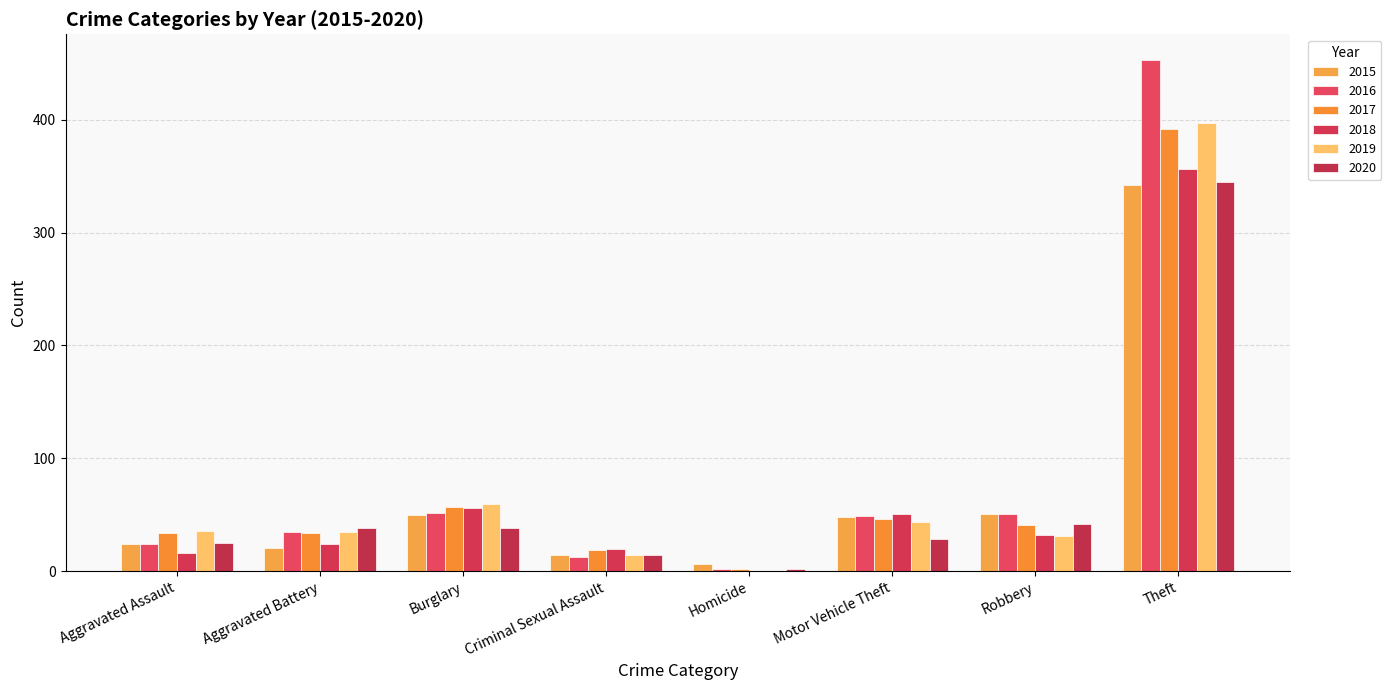

What is the difference between the 2015 values at Robbery and Motor Vehicle Theft?

3